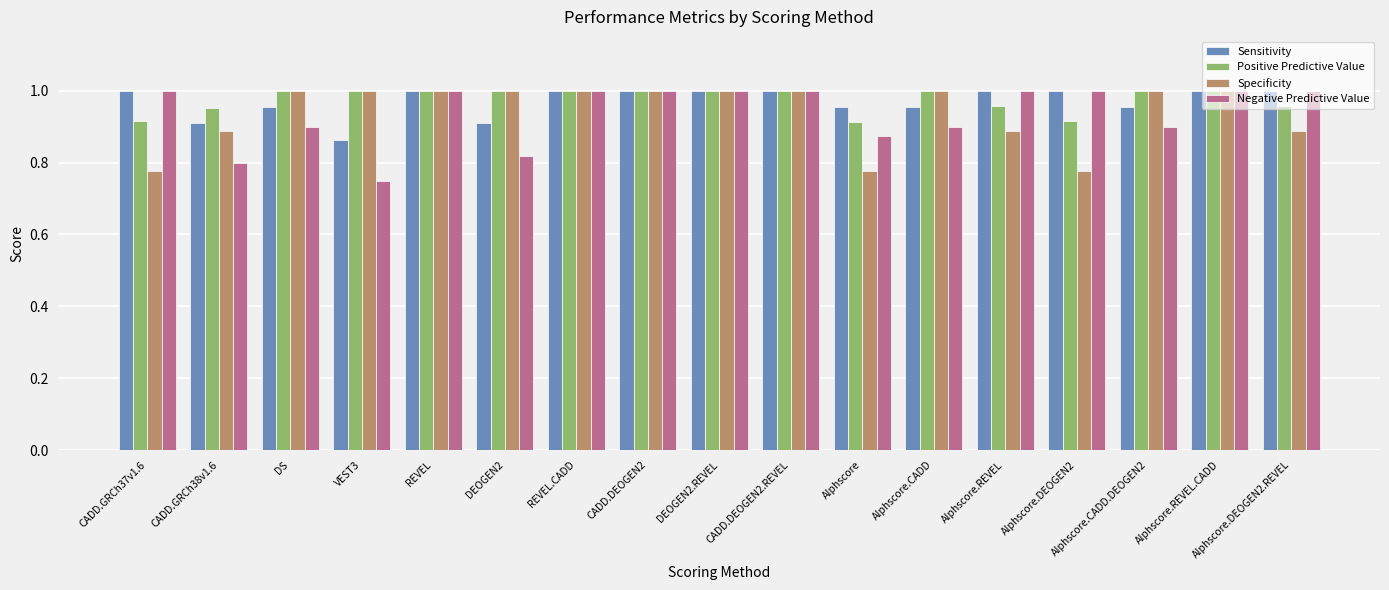

True or false: Specificity has a value of 1.0 at Alphscore.CADD.DEOGEN2.

True